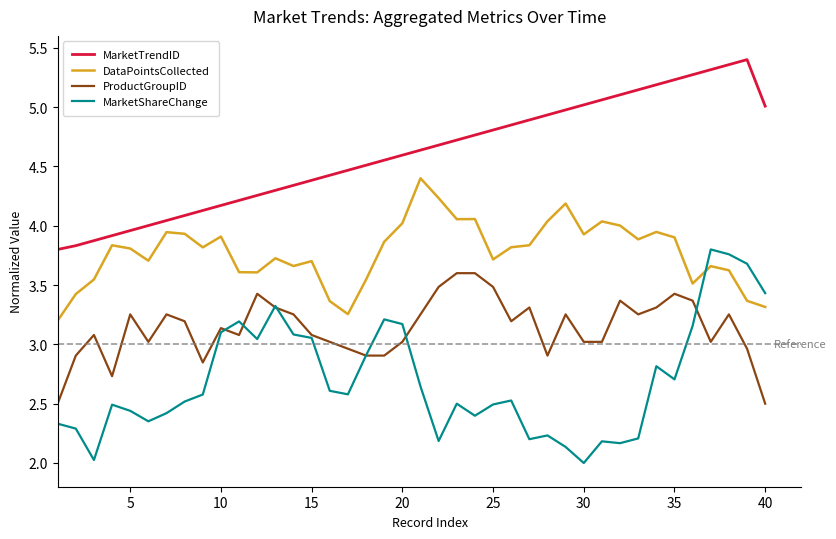

List the series in order of their overall mean, highest first.

MarketTrendID, DataPointsCollected, ProductGroupID, MarketShareChange